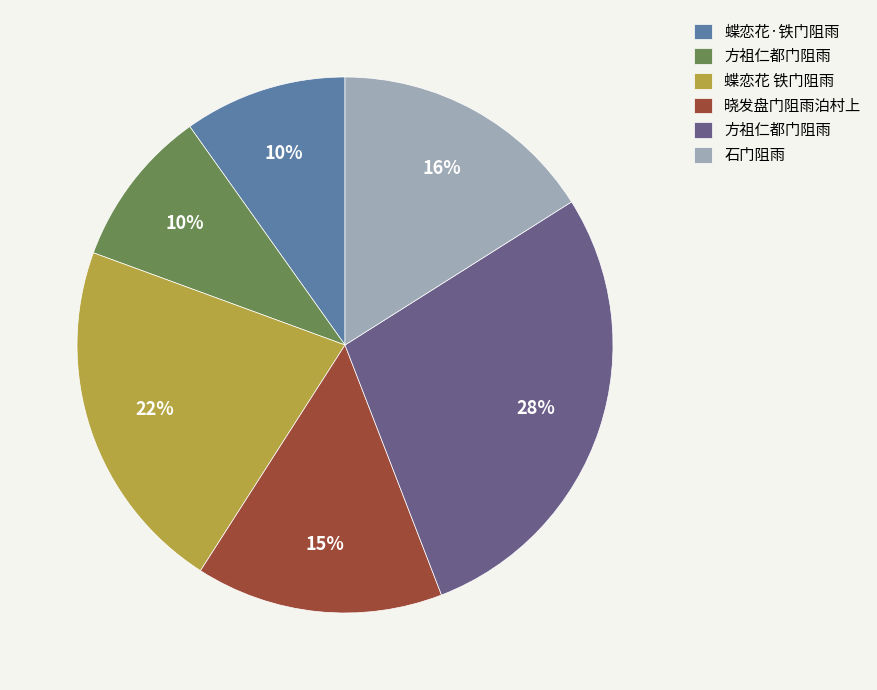

Is there any slice that represents more than half of the pie?

No